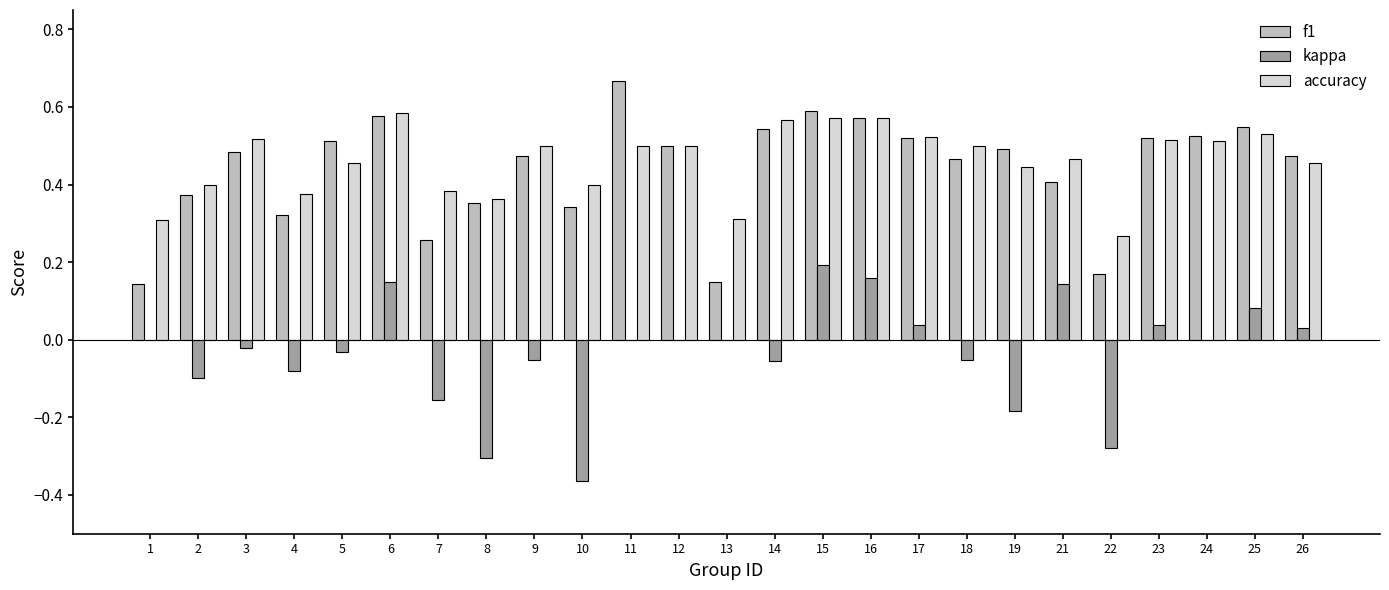

How many series are shown in this chart?

3